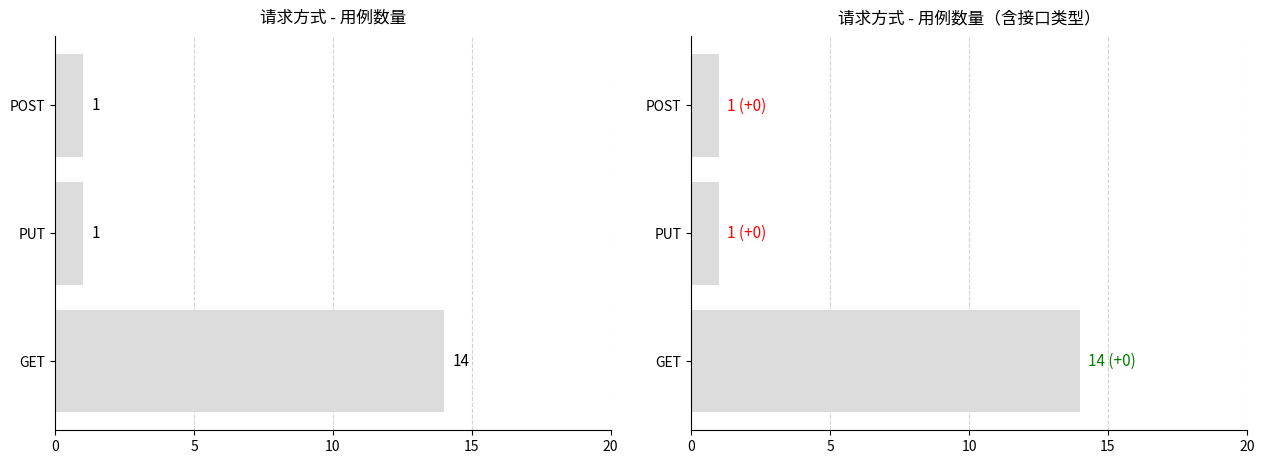

What is the value of the 3rd bar from the left?

1